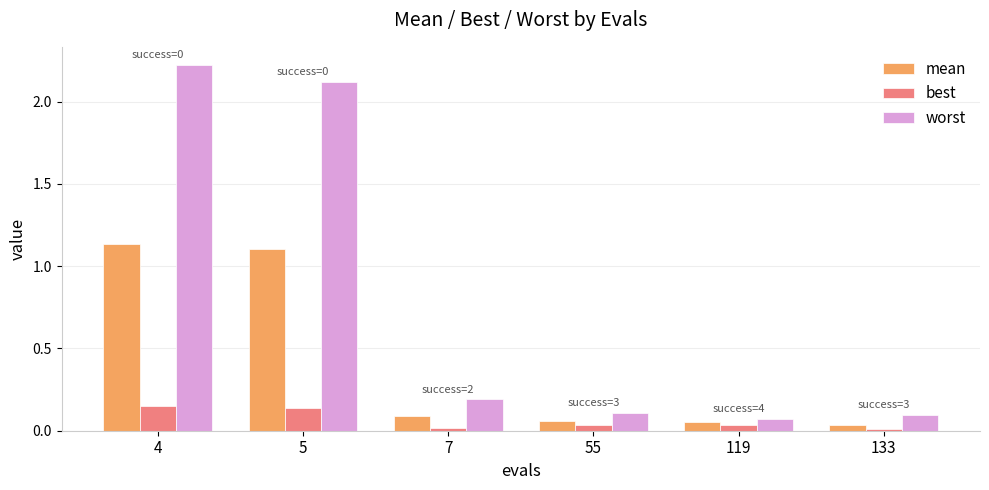

What is the greatest value displayed?

2.2